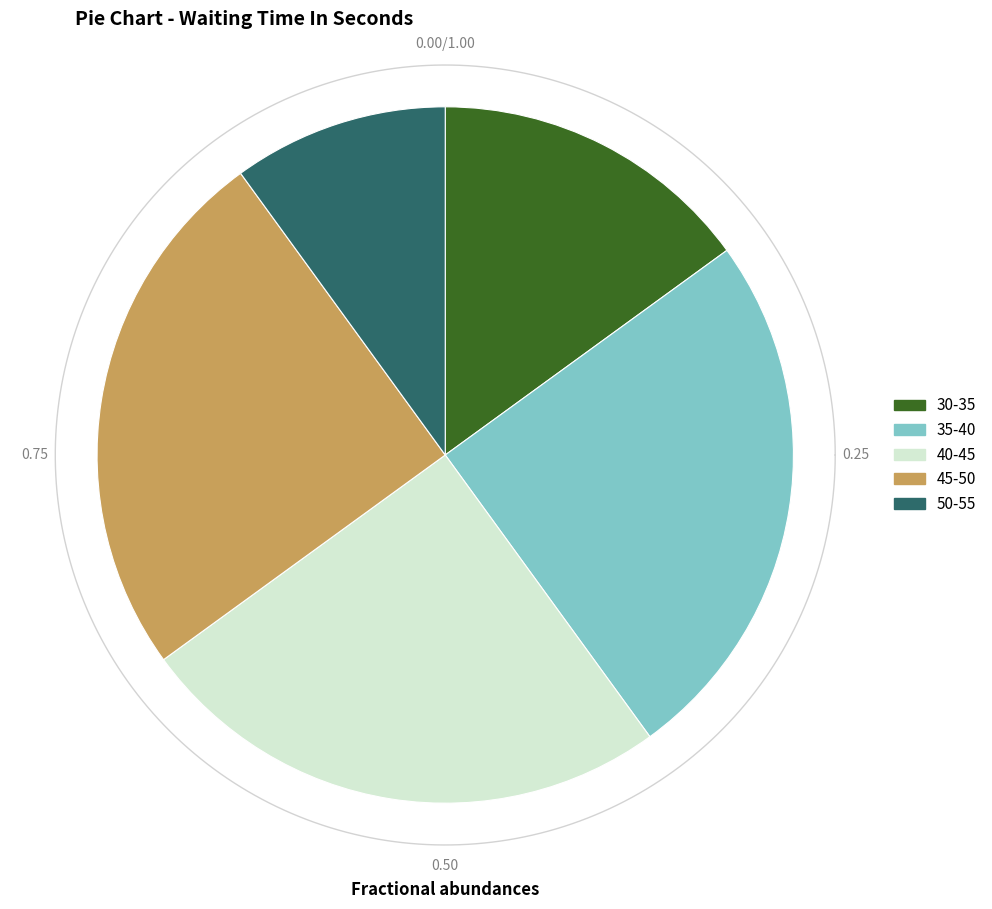

Is there any slice that represents more than half of the pie?

No